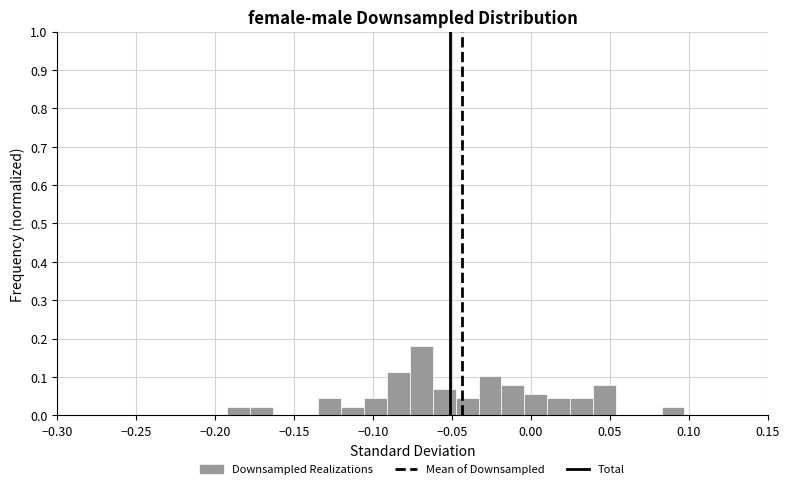

Around what value on the x-axis is the tallest bar? Give the approximate position of its centre, as read against the axis.

-0.070